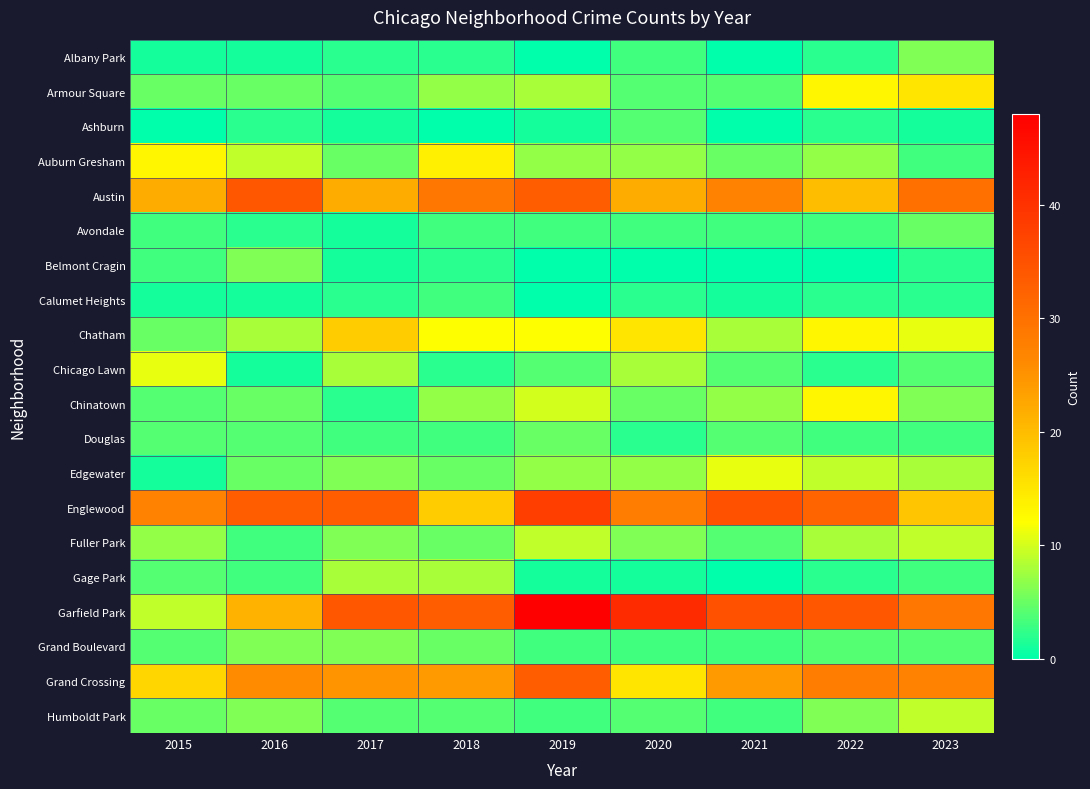

How many categories are shown in the chart?

9